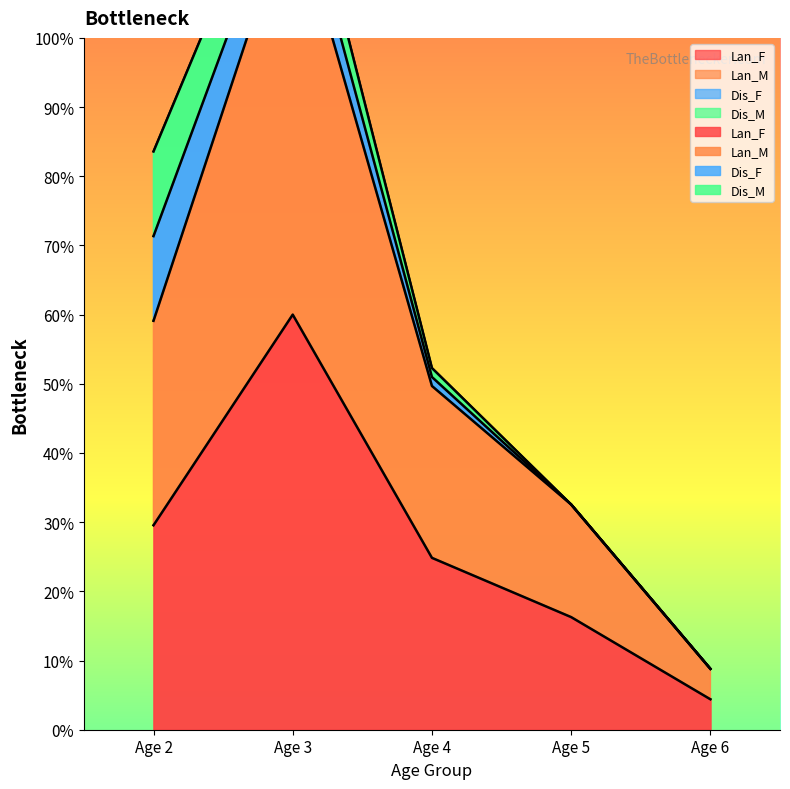

Where does the Lan_M series first go above 49?

Age 2